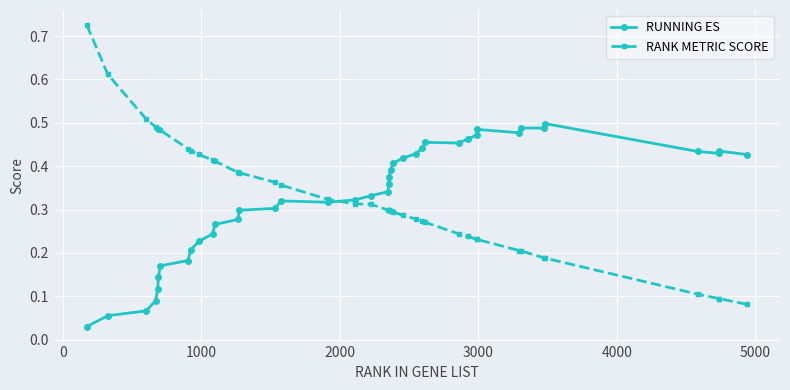

How many RANK METRIC SCORE values are between 0 and 1?

40